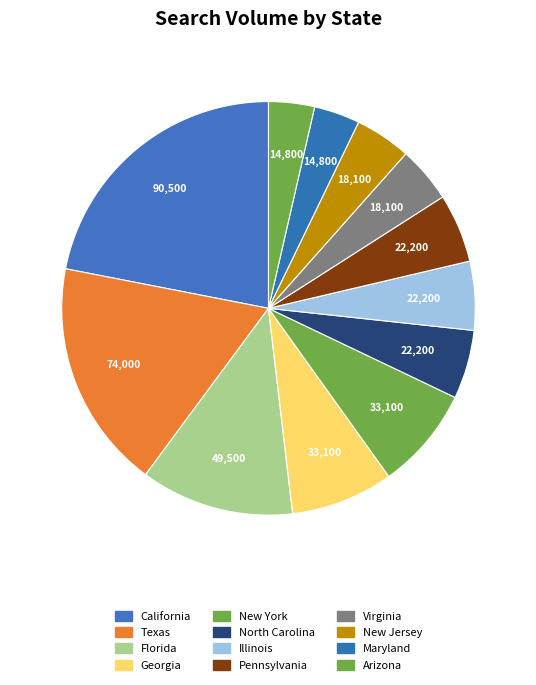

Between New York and Arizona, which is larger?

New York